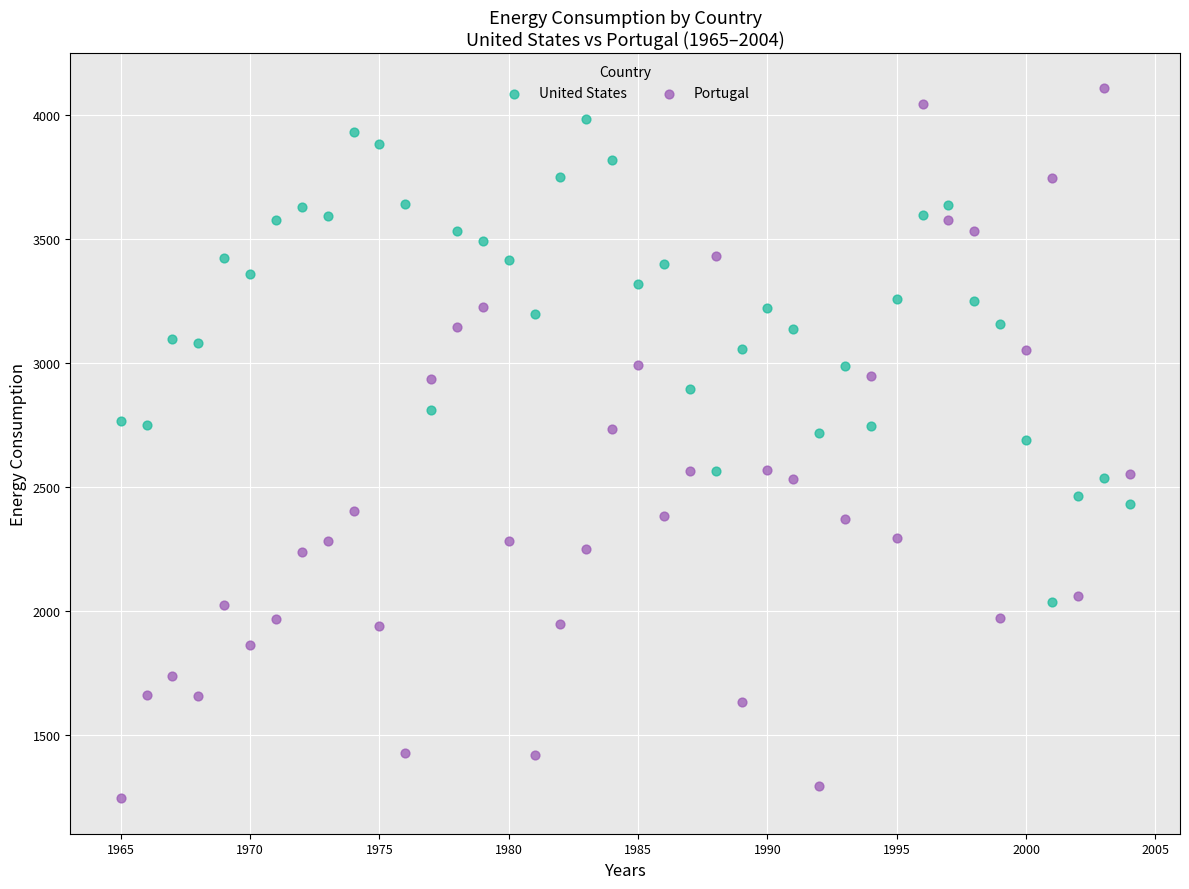

Across all data points, what is the range of X values (max minus min)?

39.0